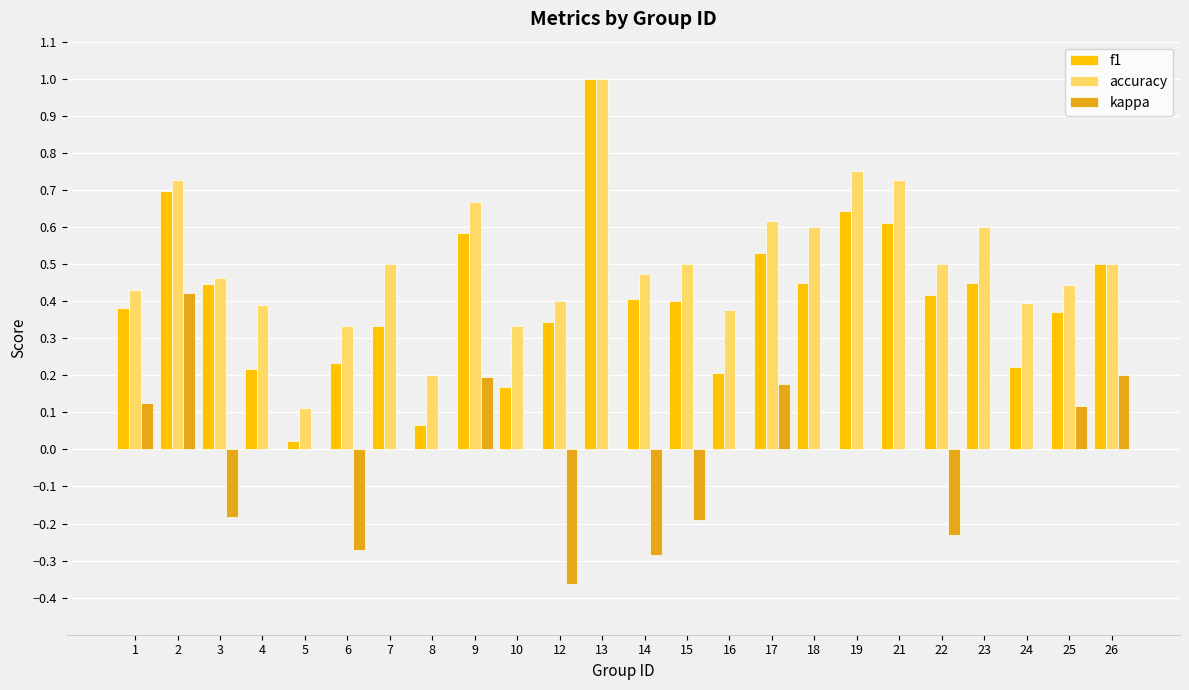

The value of kappa at 7 is -0.4. True or false?

False